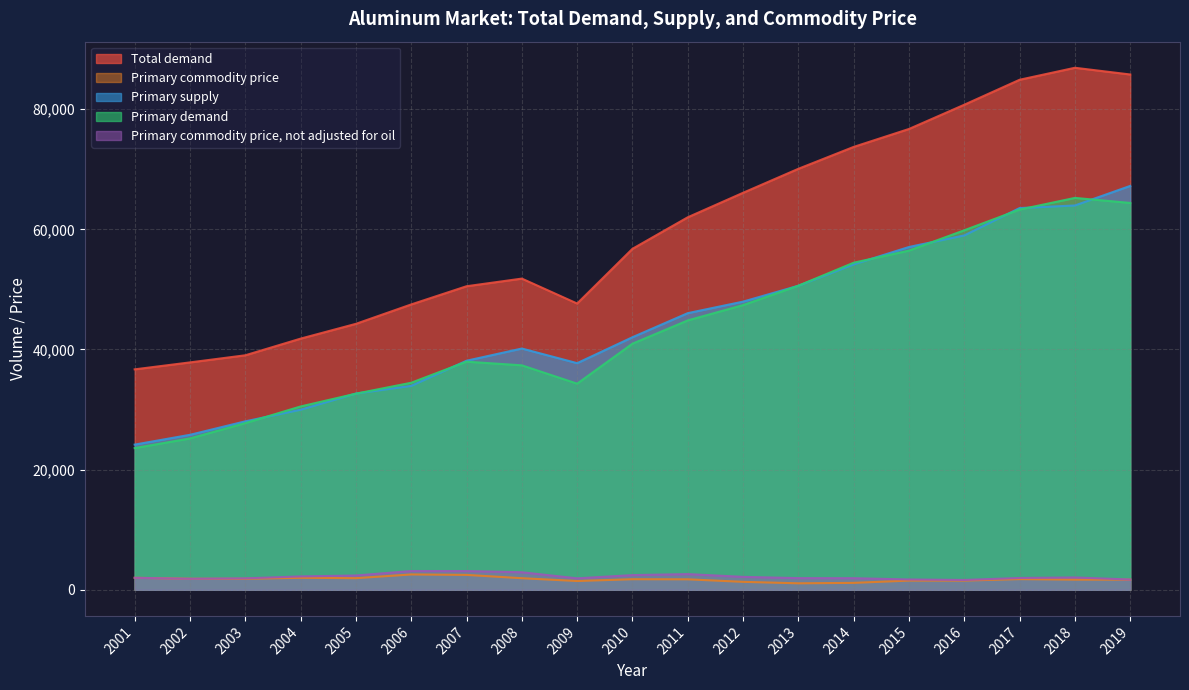

What is the greatest value displayed?

86886.1